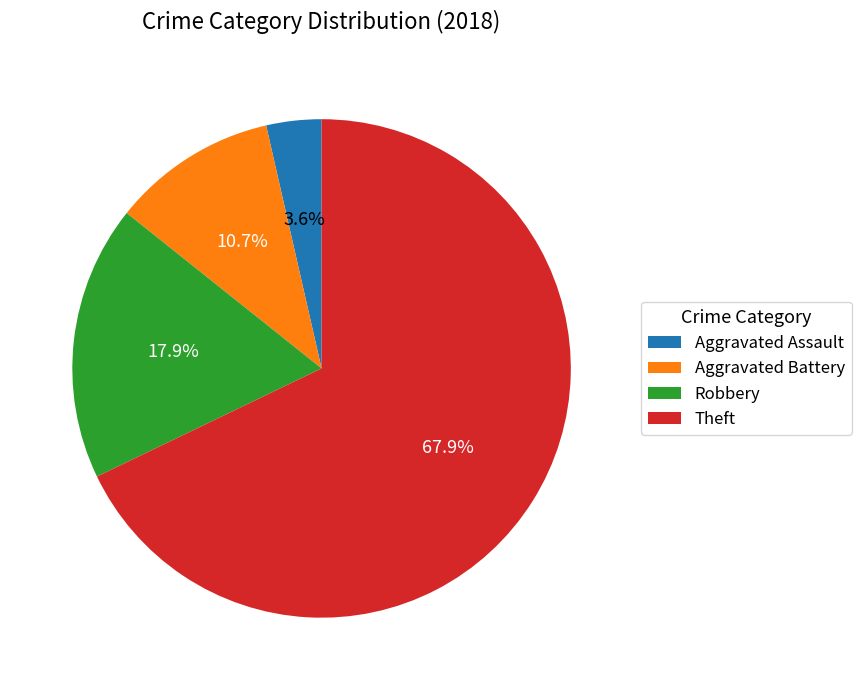

What portion of the pie excludes Aggravated Battery?

89.3%